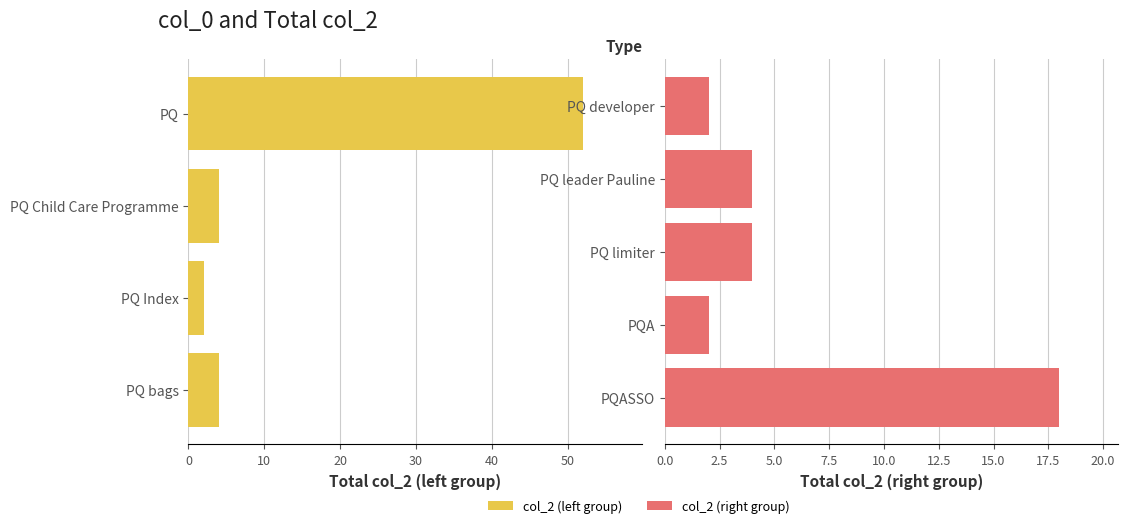

At which label is the value closest to 27?

PQASSO